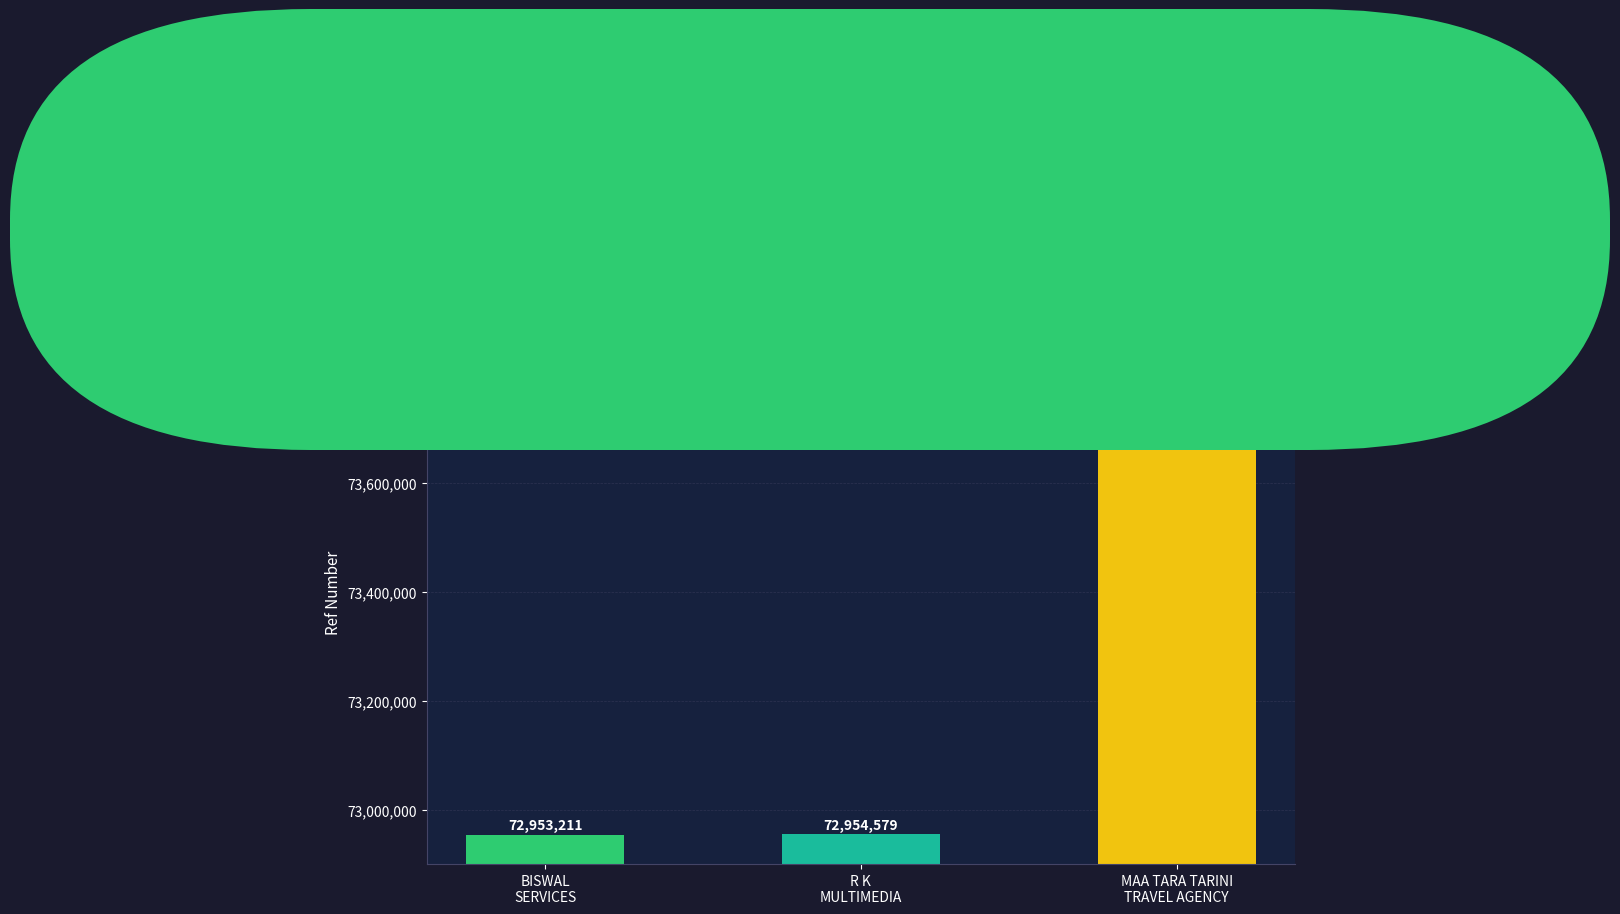

How many data points are less than 72954579?

1